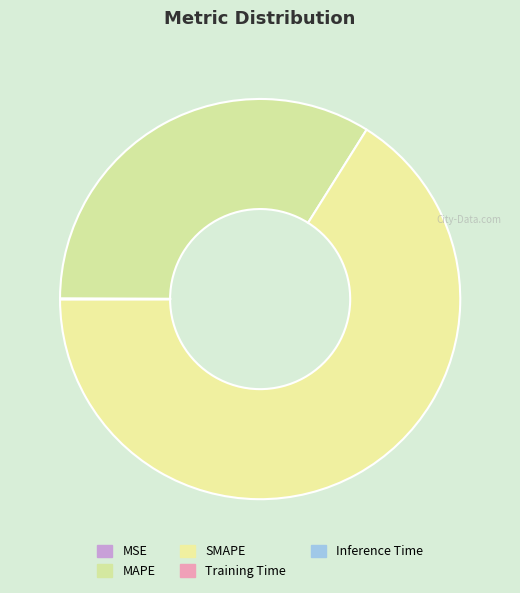

Which slice is the smallest?

Training Time